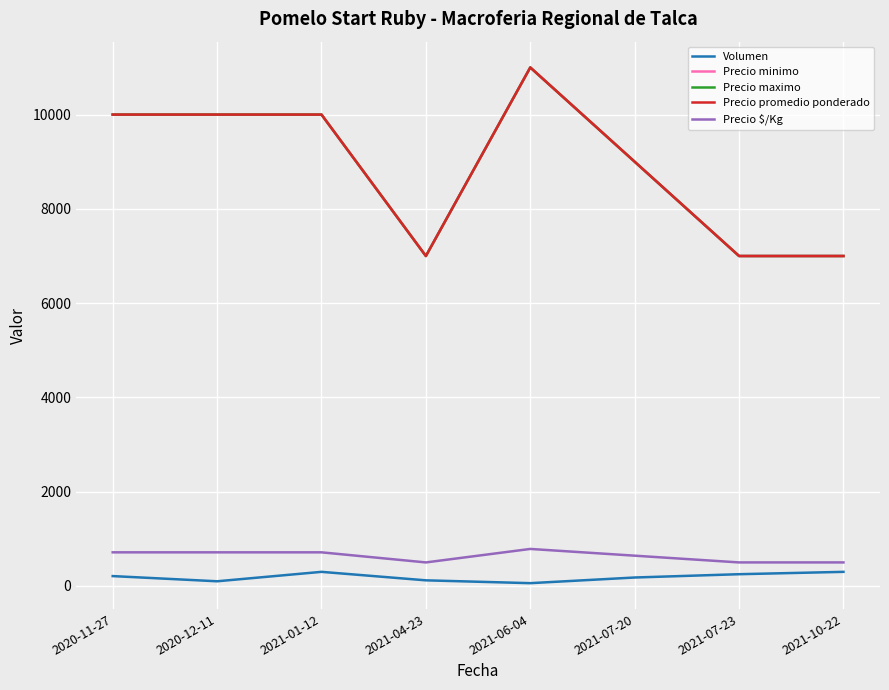

Rank the series by their maximum value, from lowest to highest.

Volumen, Precio $/Kg, Precio minimo, Precio maximo, Precio promedio ponderado